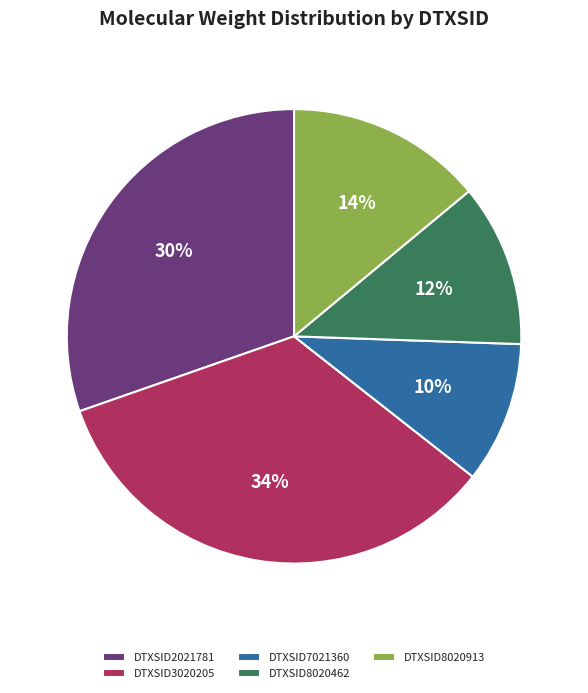

To the nearest percent, what portion does DTXSID7021360 represent?

10%